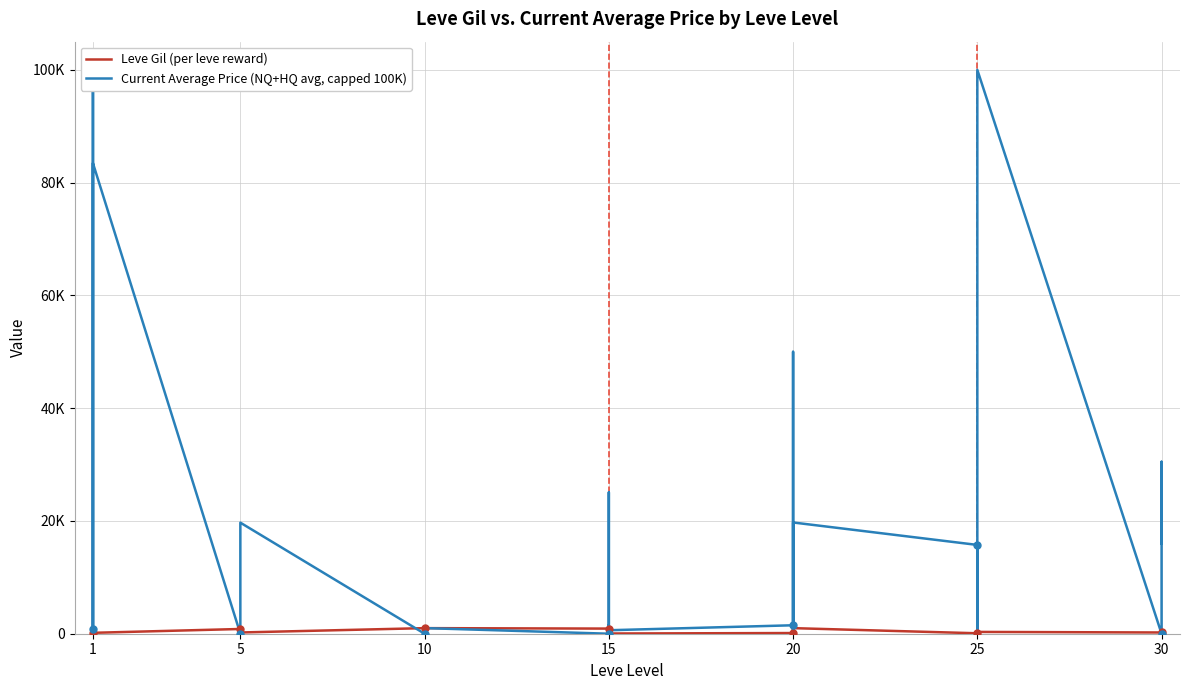

True or false: Current Average Price (NQ+HQ avg, capped 100K) has more than 1 points higher than both neighbors.

True